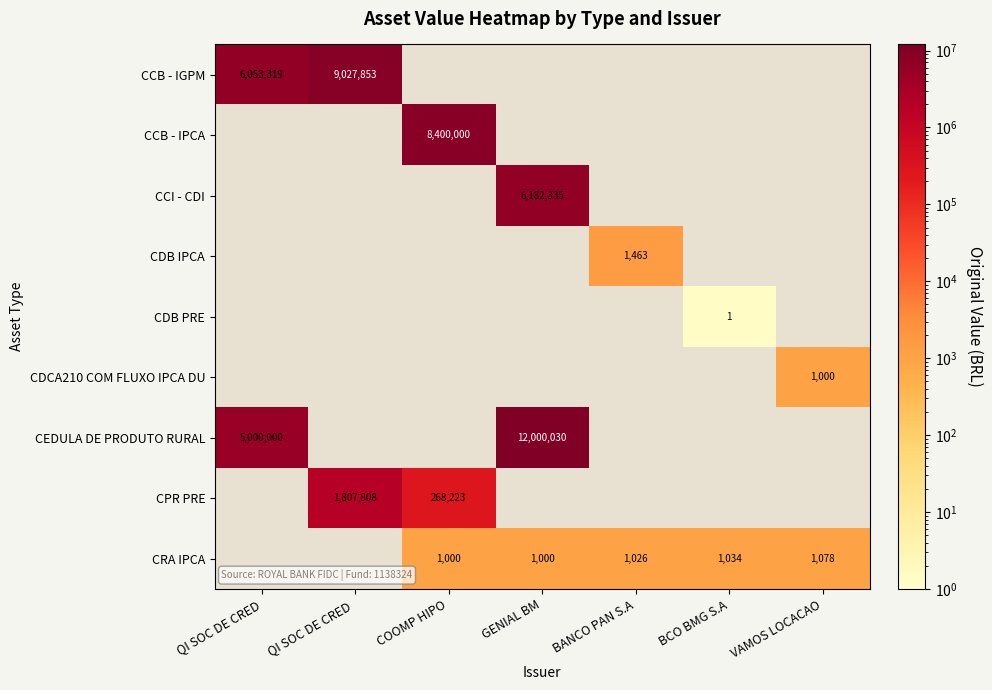

The value of CPR PRE at QI SOC DE CRED  is 2924326. True or false?

False